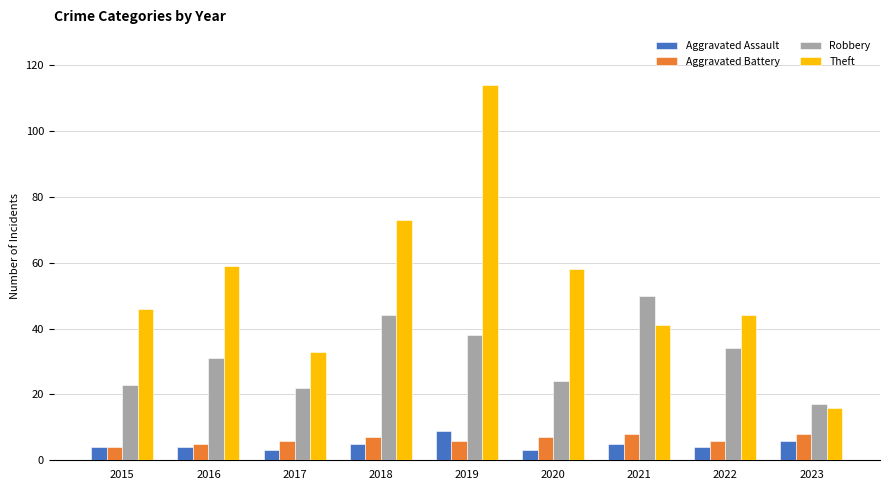

What is the highest value of the Robbery series?

50